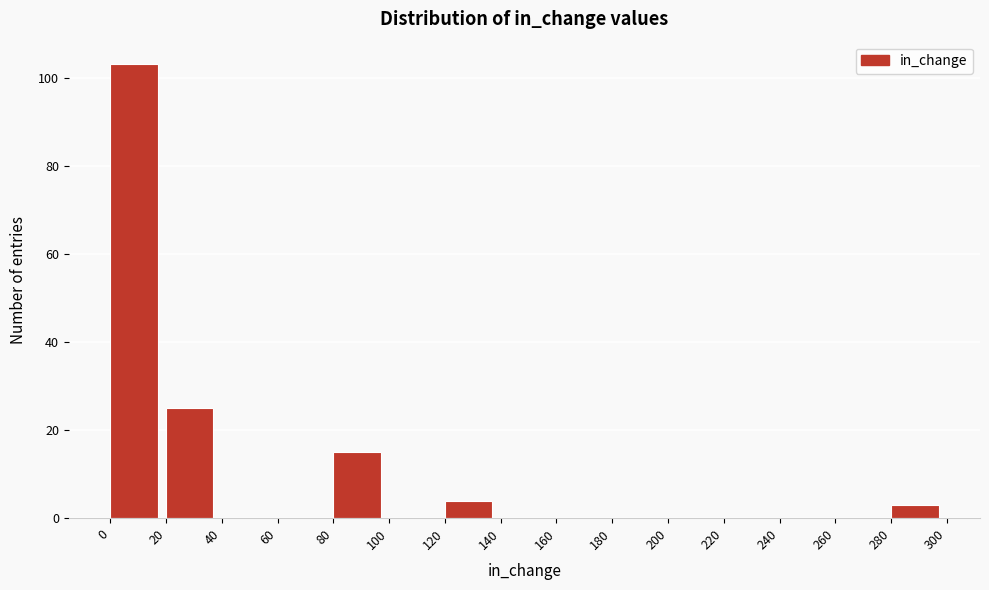

Reading left to right, transcribe this chart: for each bar, give the range it covers on the x-axis and its height. The values are not printed on the chart, so give them approximately, as read against the axis.

0 to 20: 104
20 to 40: 26
40 to 60: 0
60 to 80: 0
80 to 100: 16
100 to 120: 0
120 to 140: 4
140 to 160: 0
160 to 180: 0
180 to 200: 0
200 to 220: 0
220 to 240: 0
240 to 260: 0
260 to 280: 0
280 to 300: 4